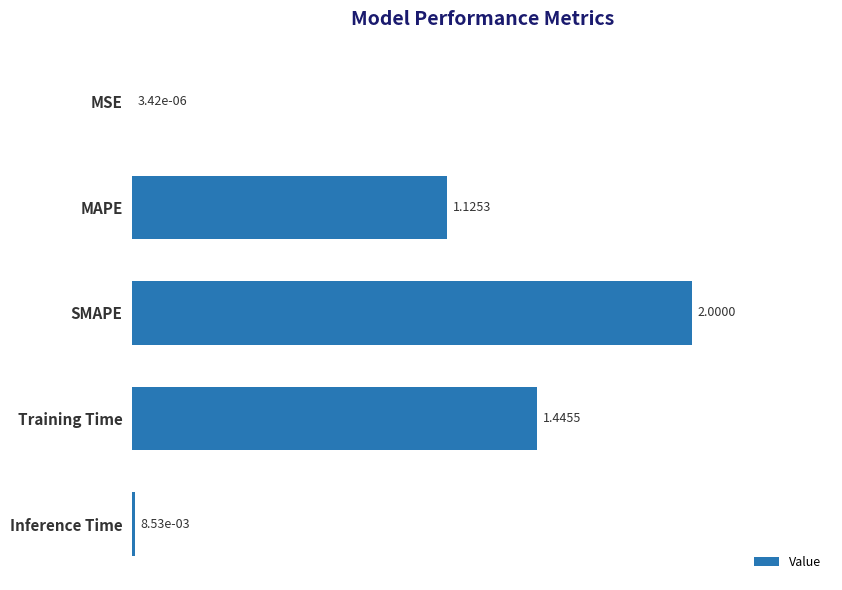

Which has a higher value, Training Time or SMAPE?

SMAPE